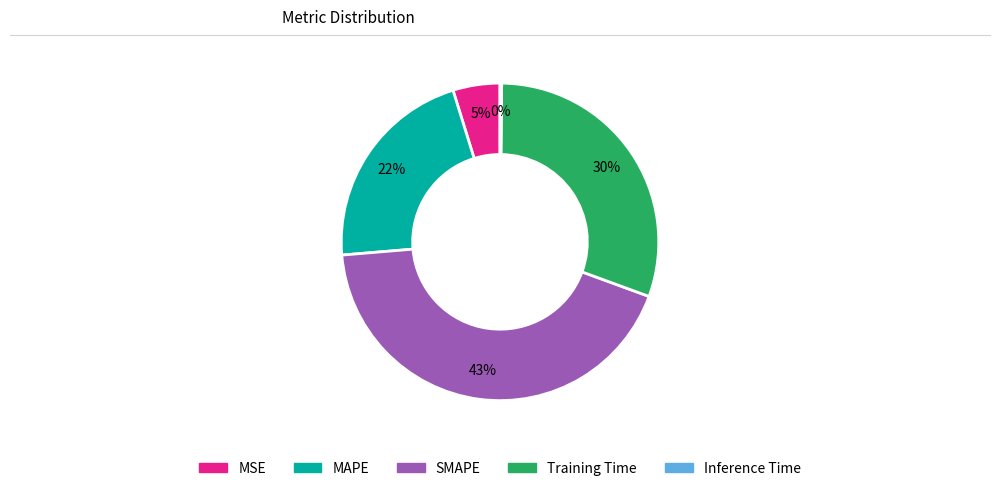

Which slice is the largest?

SMAPE